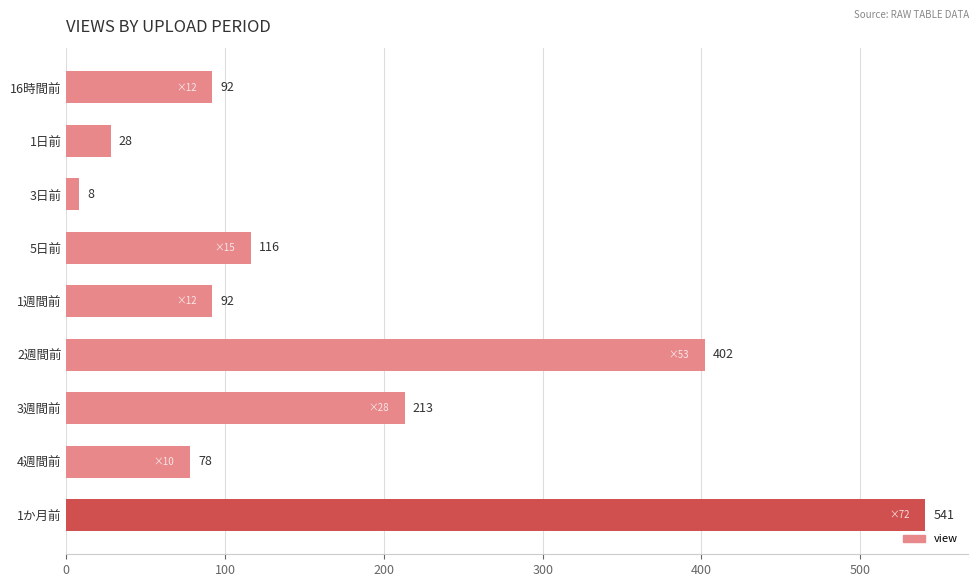

What is the ratio of the value at 1か月前 to the value at 3日前?

67.6